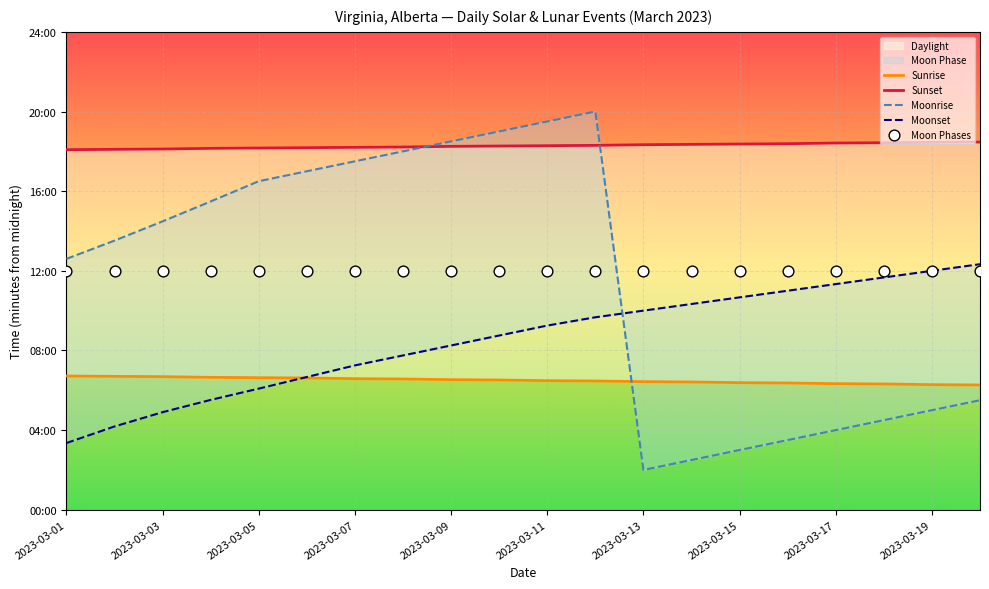

Which series has the widest spread of Y values?

Moonrise